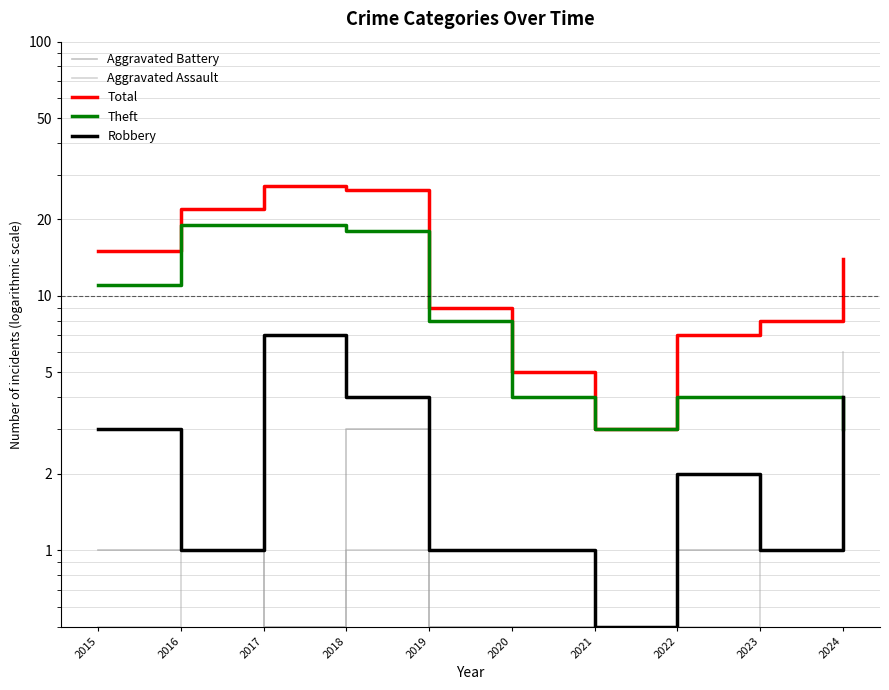

The Theft series shows 5.7 at 2018. True or false?

False